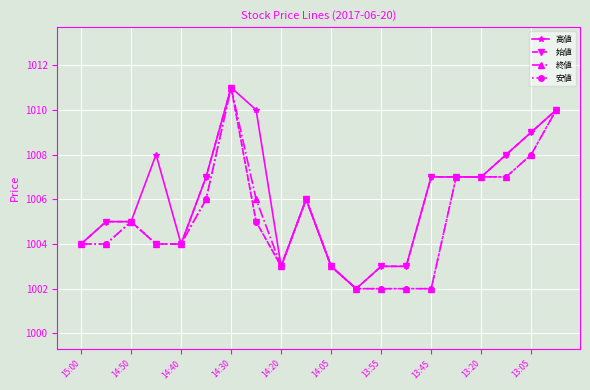

What are all the series names shown in the legend?

高値, 始値, 終値, 安値